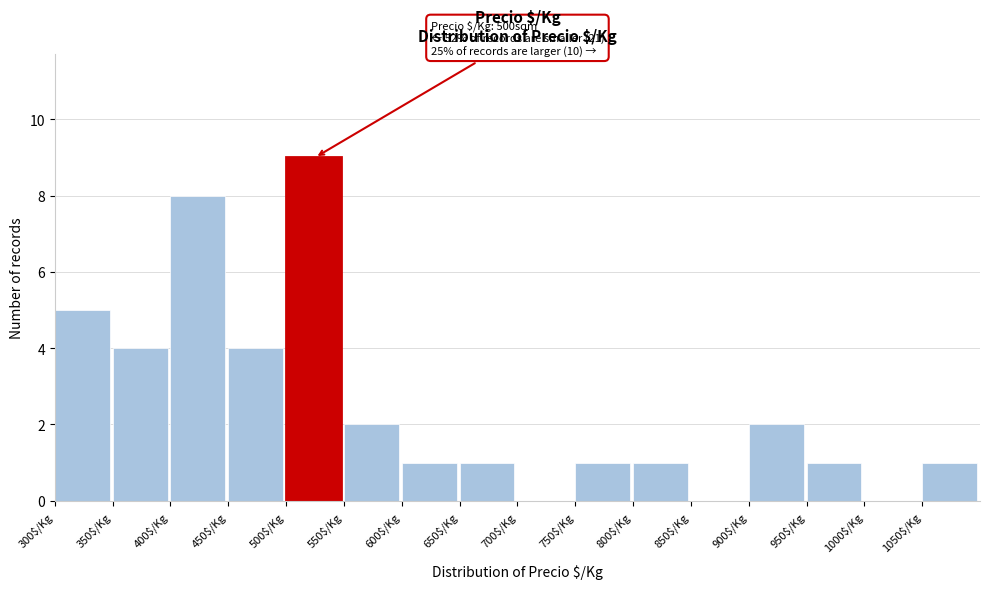

Which range on the x-axis has the tallest bar?

500 to 550